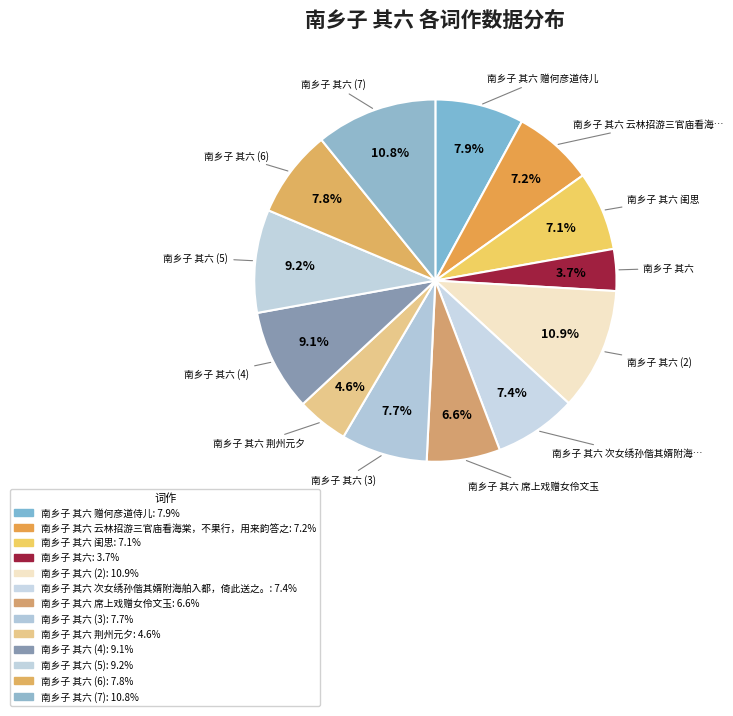

How many slices are in this pie chart?

13